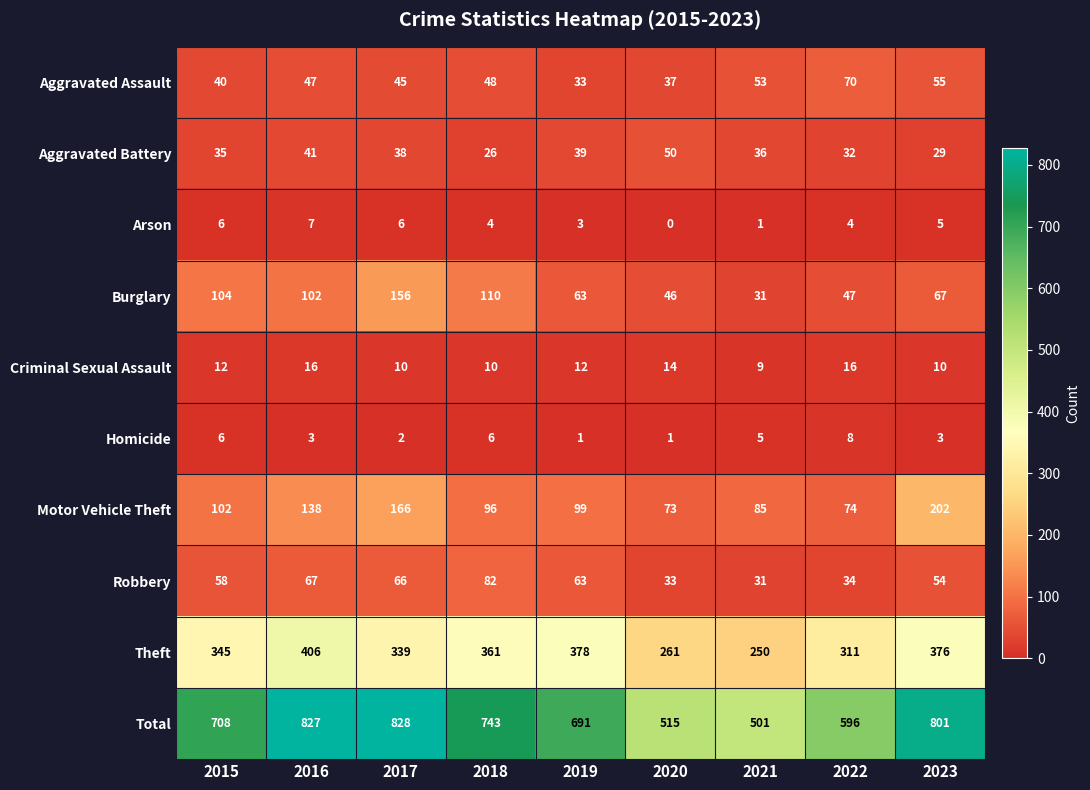

At which category is the sum across all series the highest?

2017